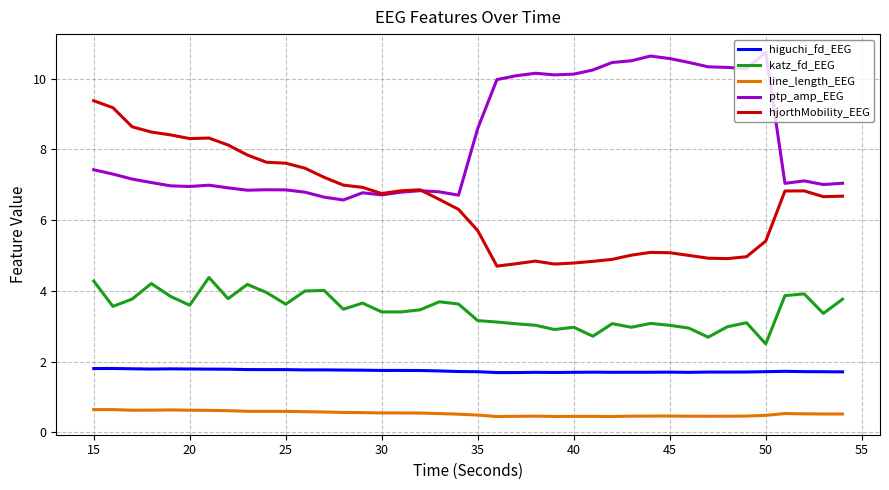

What is the greatest value displayed?

10.7